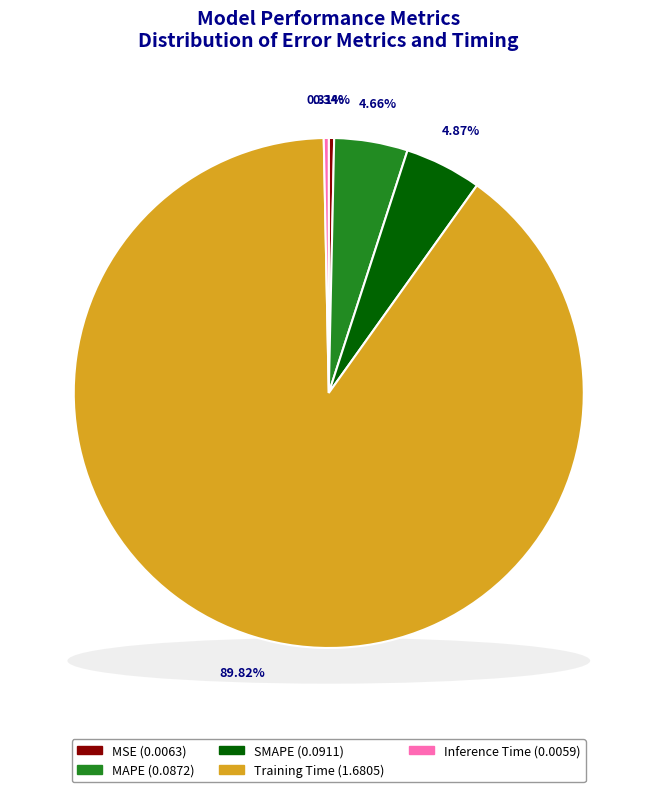

How much of the chart is everything except MSE?

99.7%